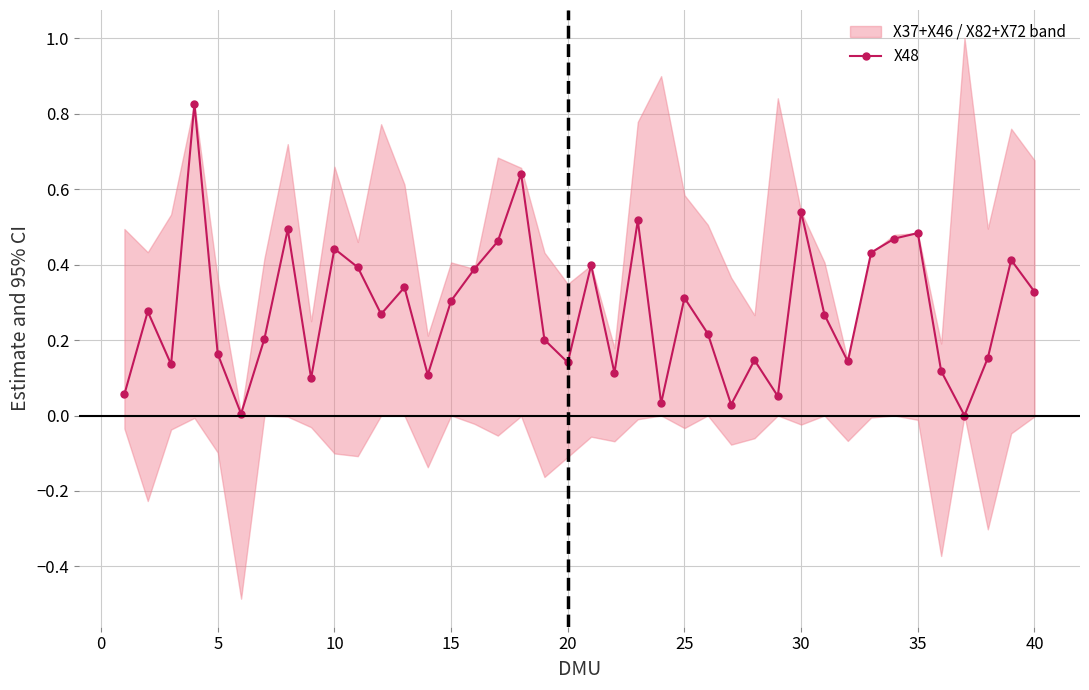

How many lines are shown in the chart?

1